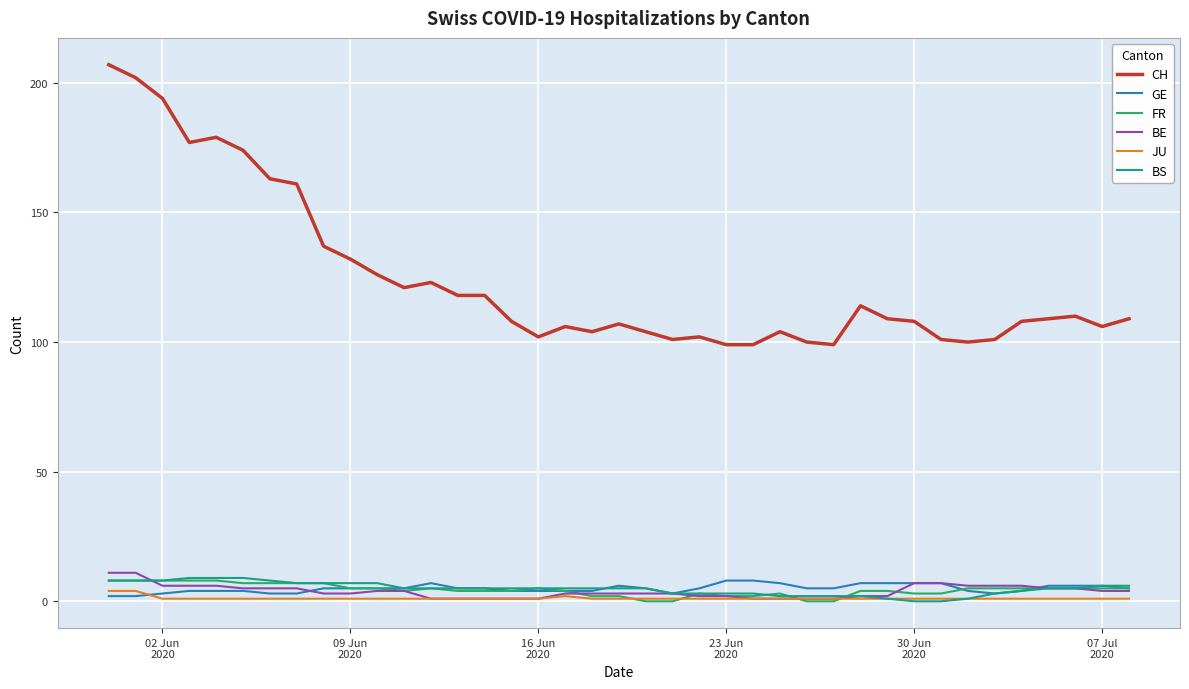

Reading left to right, transcribe all the data shown in this chart.

CH: 207	202	194	177	179	174	163	161	137	132	126	121	123	118	118	108	102	106	104	107	104	101	102	99	99	104	100	99	114	109	108	101	100	101	108	109	110	106	109
GE: 2	2	3	4	4	4	3	3	5	5	5	5	7	5	5	4	4	4	4	6	5	3	5	8	8	7	5	5	7	7	7	7	4	3	4	6	6	6	5
FR: 8	8	8	8	8	7	7	7	7	5	5	4	5	4	4	4	5	4	2	2	0	0	3	2	2	3	0	0	4	4	3	3	5	5	5	5	5	5	5
BE: 11	11	6	6	6	5	5	5	3	3	4	4	1	1	1	1	1	3	3	3	3	3	2	2	1	1	1	1	2	2	7	7	6	6	6	5	5	4	4
JU: 4	4	1	1	1	1	1	1	1	1	1	1	1	1	1	1	1	2	1	1	1	1	1	1	1	1	1	1	1	1	1	1	1	1	1	1	1	1	1
BS: 8	8	8	9	9	9	8	7	7	7	7	5	5	5	5	5	5	5	5	5	5	3	3	3	3	2	2	2	2	1	0	0	1	3	4	5	5	6	6